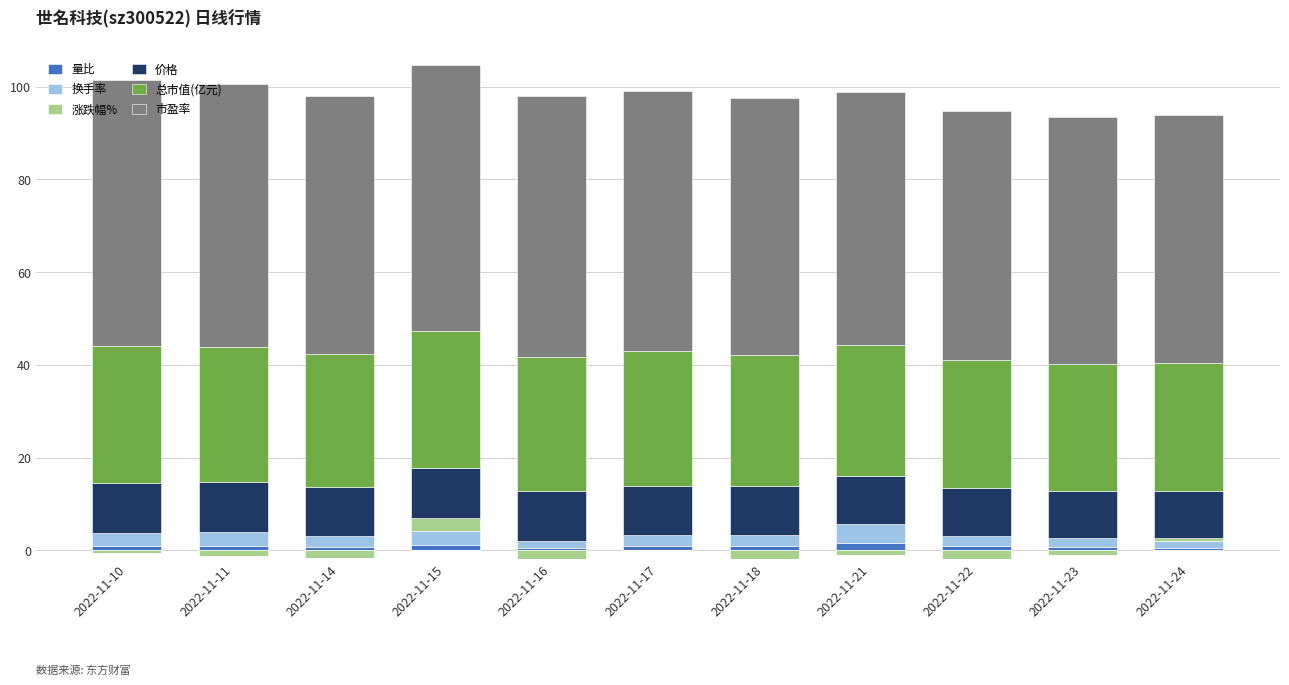

How many data points in 市盈率 are above 55?

7